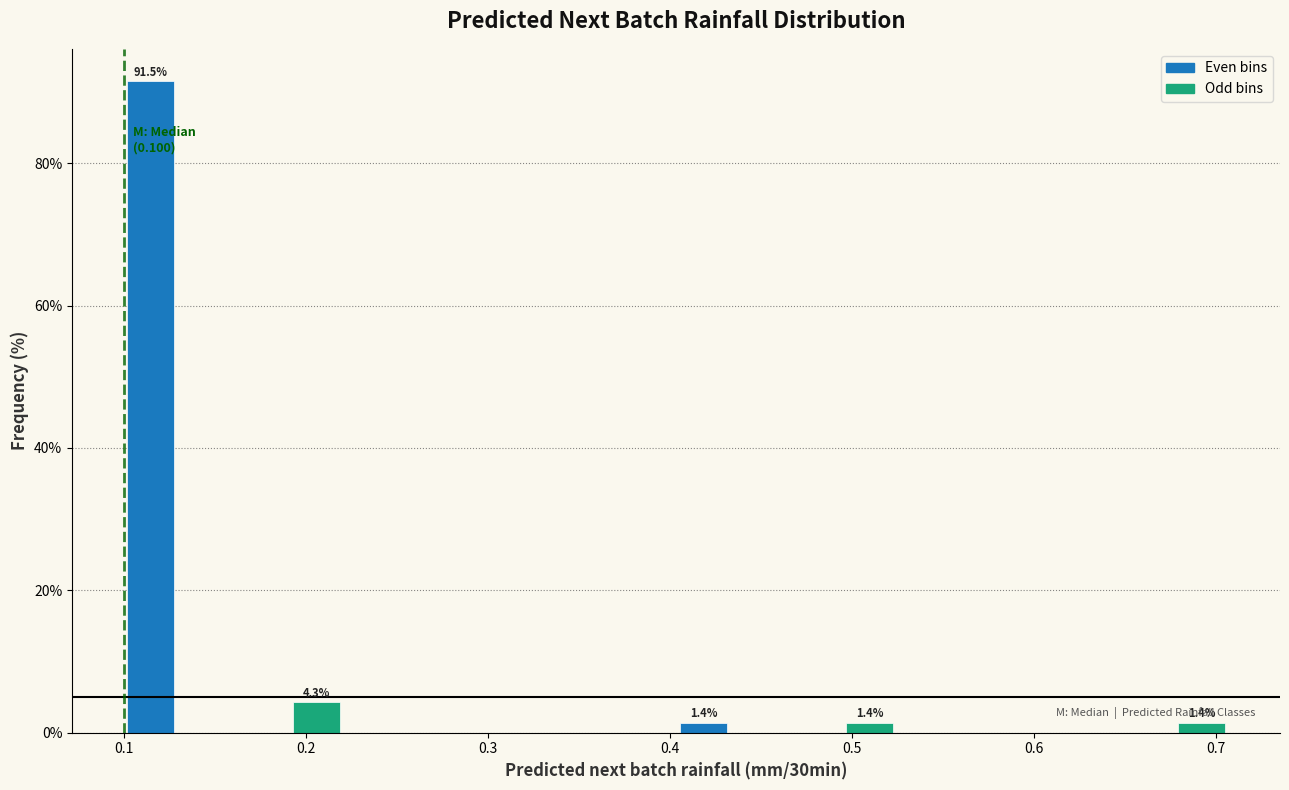

Around what value on the x-axis is the tallest bar? Give the approximate position of its centre, as read against the axis.

0.11